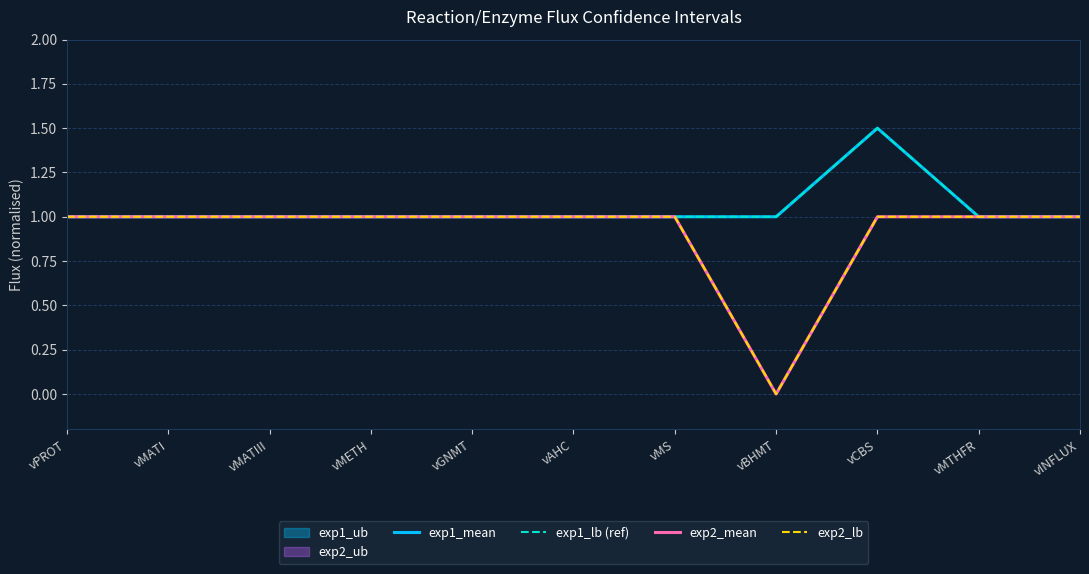

What is the sum of the exp1_lb (ref) values at vMETH and vMS?

2.0